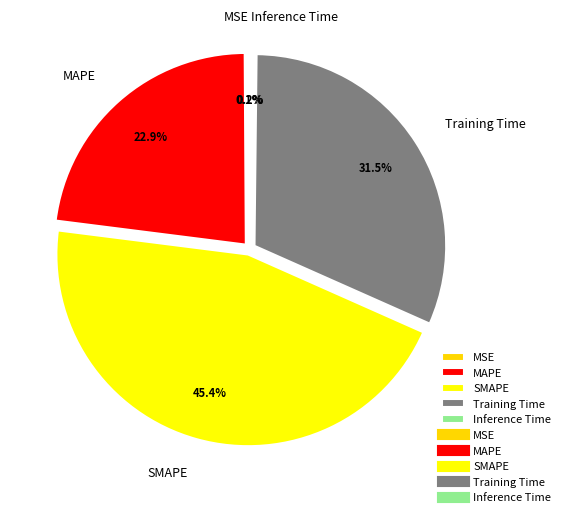

Is there any slice that represents more than half of the pie?

No